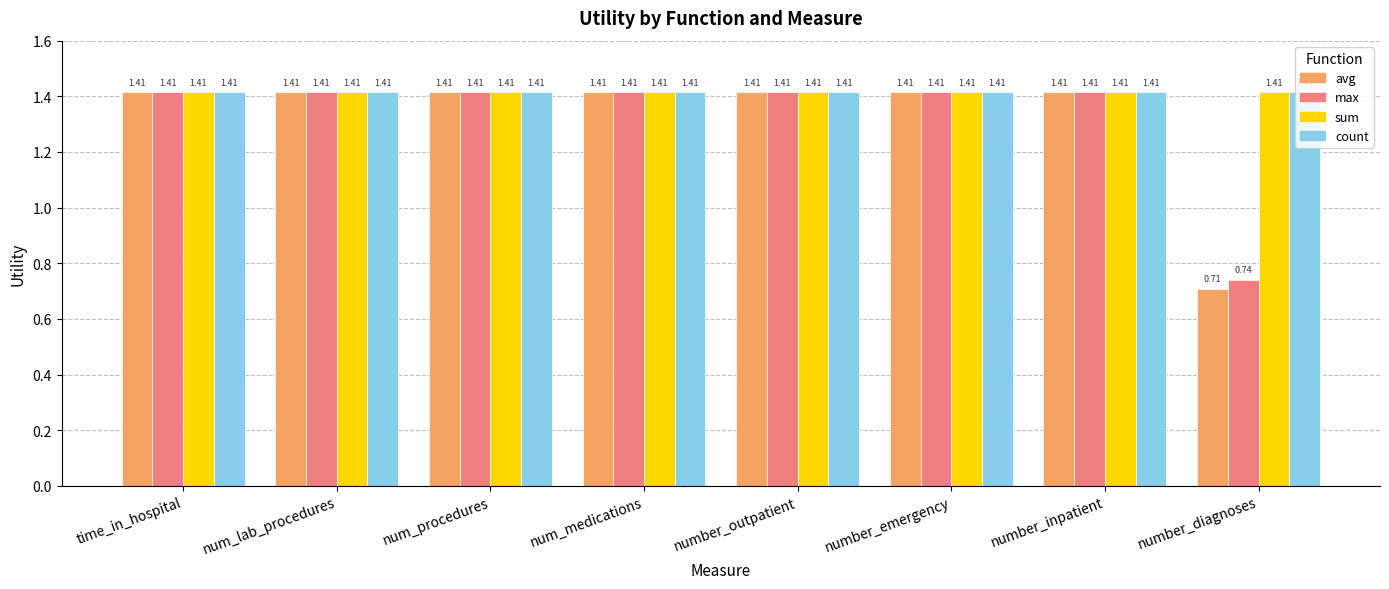

At which label is avg closest to 1?

number_diagnoses